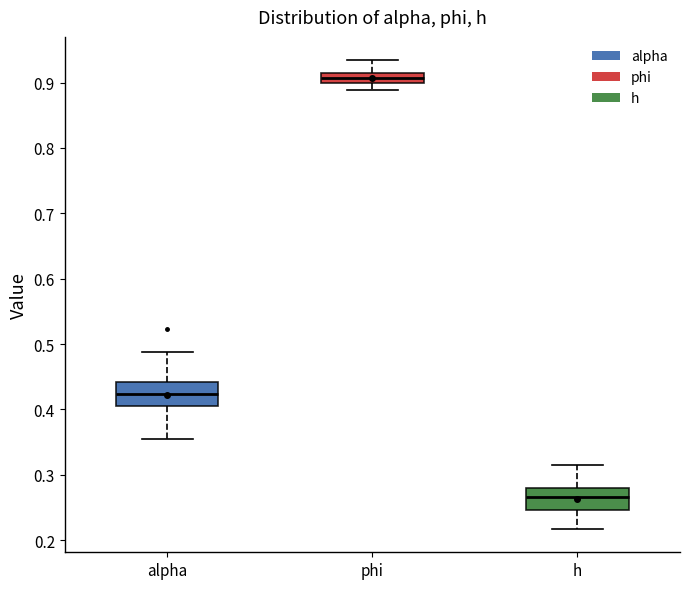

Which box has the highest median line?

phi